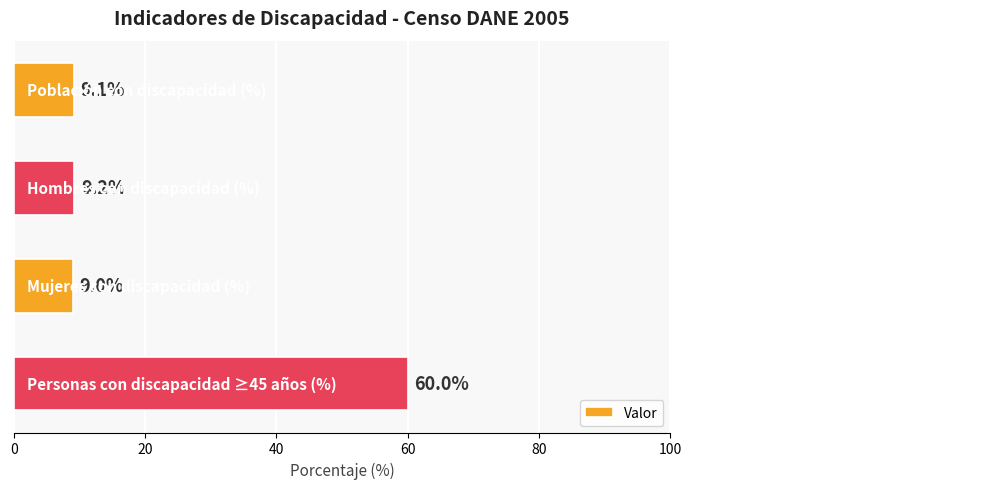

What is the greatest value displayed?

60.0